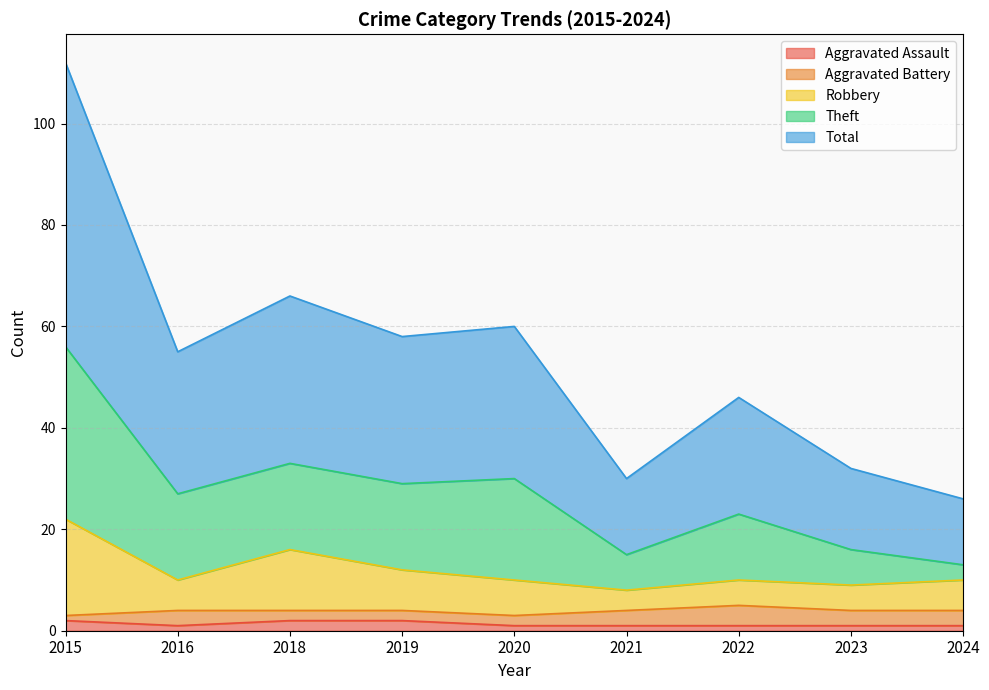

What is the value of the Robbery point at the 9th from the left?

10